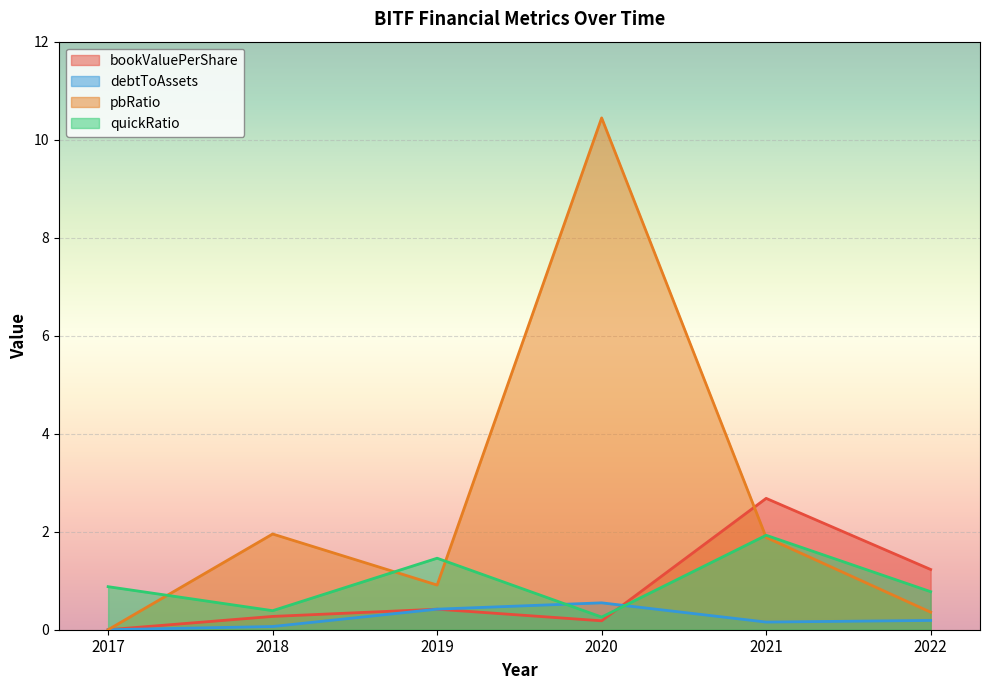

How many lines are shown in the chart?

4